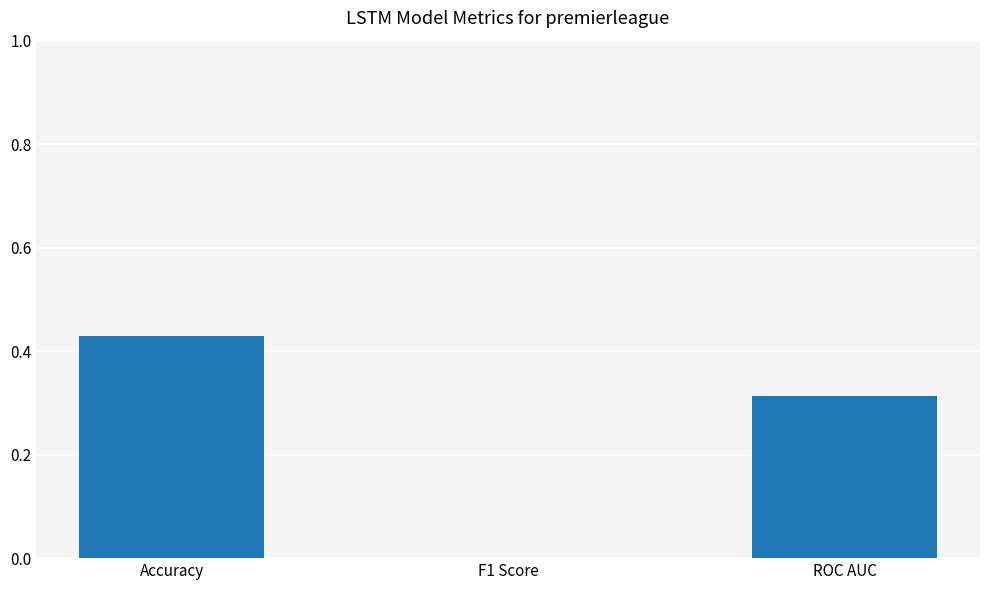

The chart shows a value of 0.4 at ROC AUC. True or false?

False